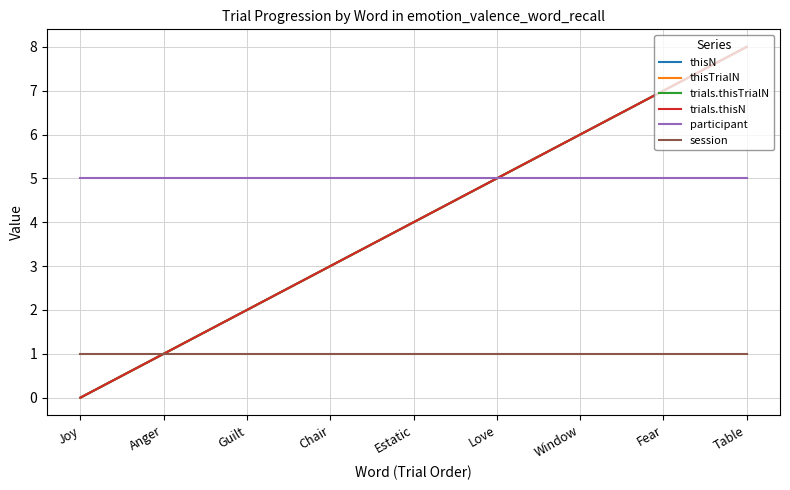

Does the chart have visible grid lines?

Yes